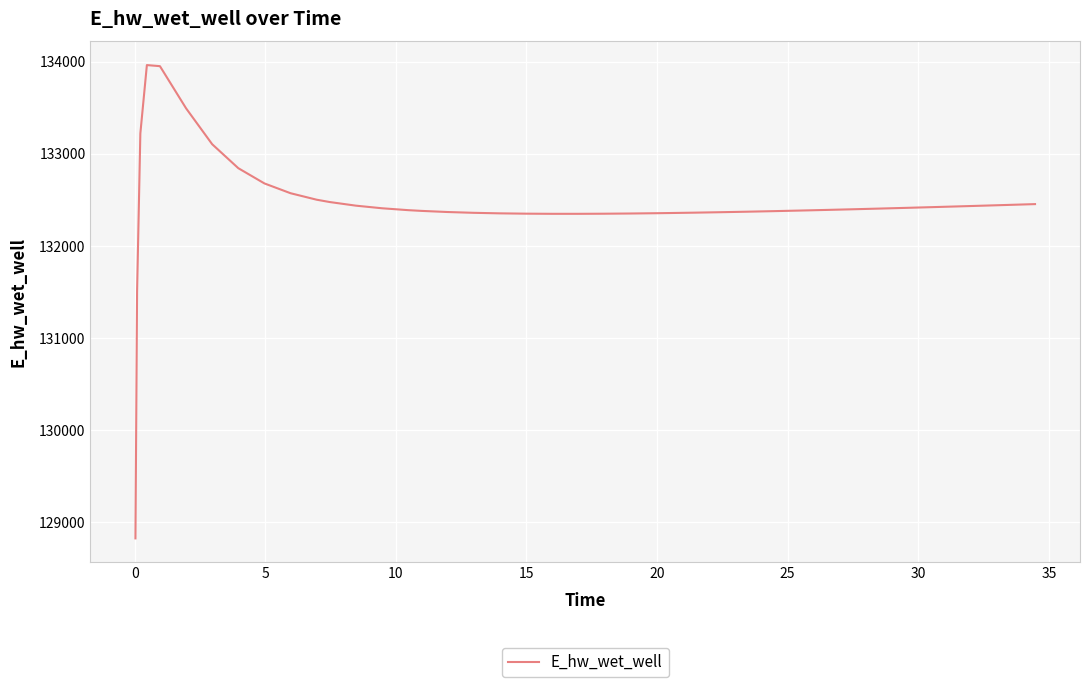

What is the maximum value shown in the chart?

133962.9